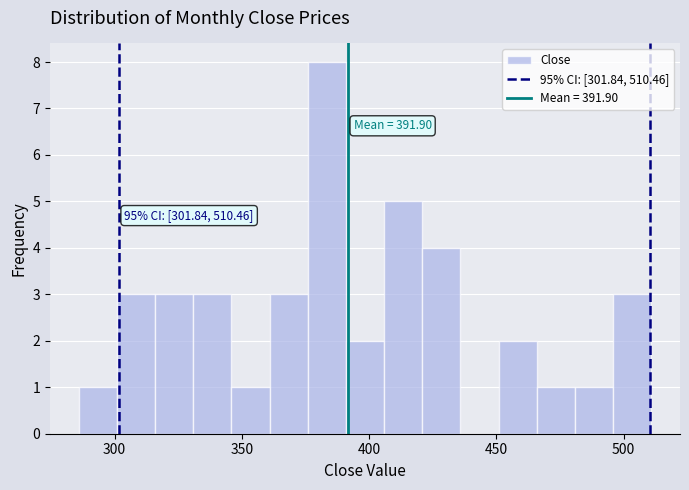

Read against the x-axis, roughly where is the centre of the tallest bar?

385